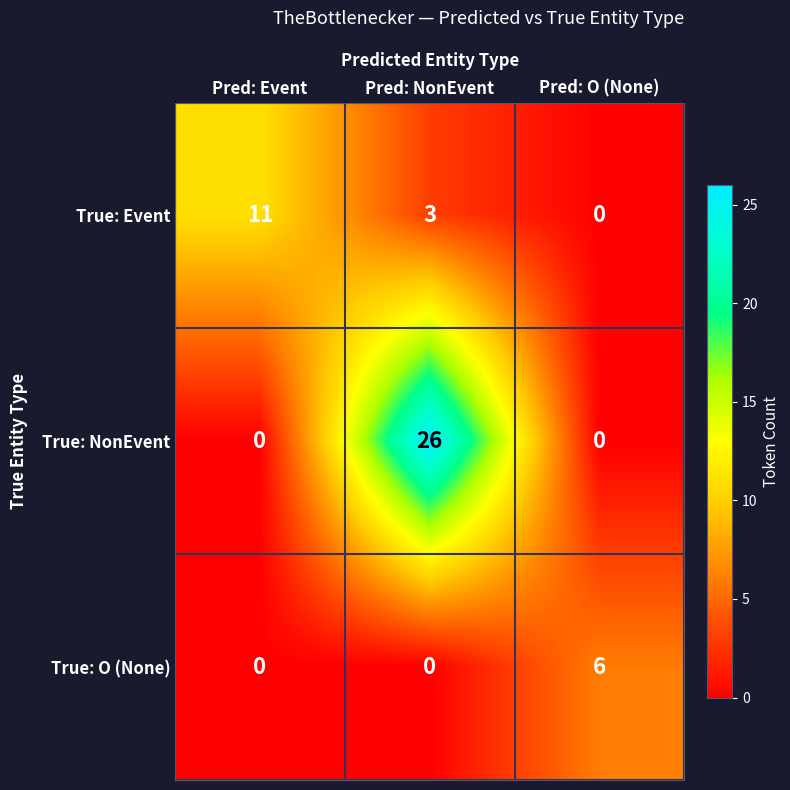

Reading right to left, extract all data points from this chart.

True: Event: Pred: O (None)=0	Pred: NonEvent=3	Pred: Event=11
True: NonEvent: Pred: O (None)=0	Pred: NonEvent=26	Pred: Event=0
True: O (None): Pred: O (None)=6	Pred: NonEvent=0	Pred: Event=0